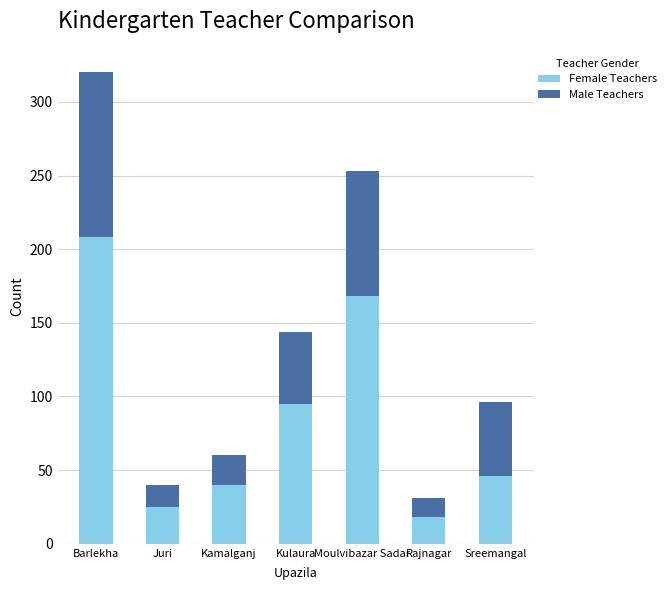

Which category has the highest value in the Female Teachers series?

Barlekha